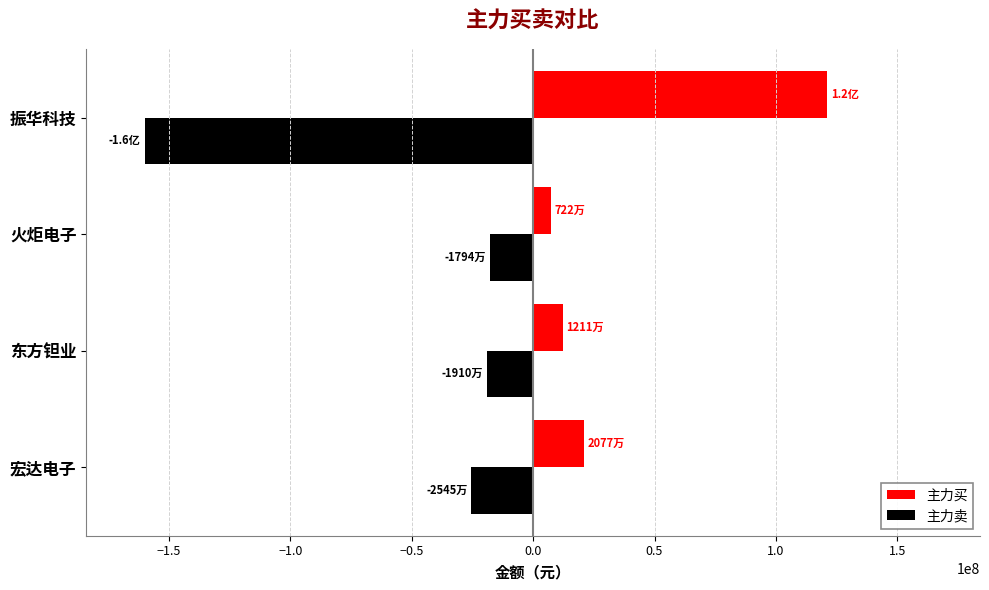

What are all the series names shown in the legend?

主力买, 主力卖